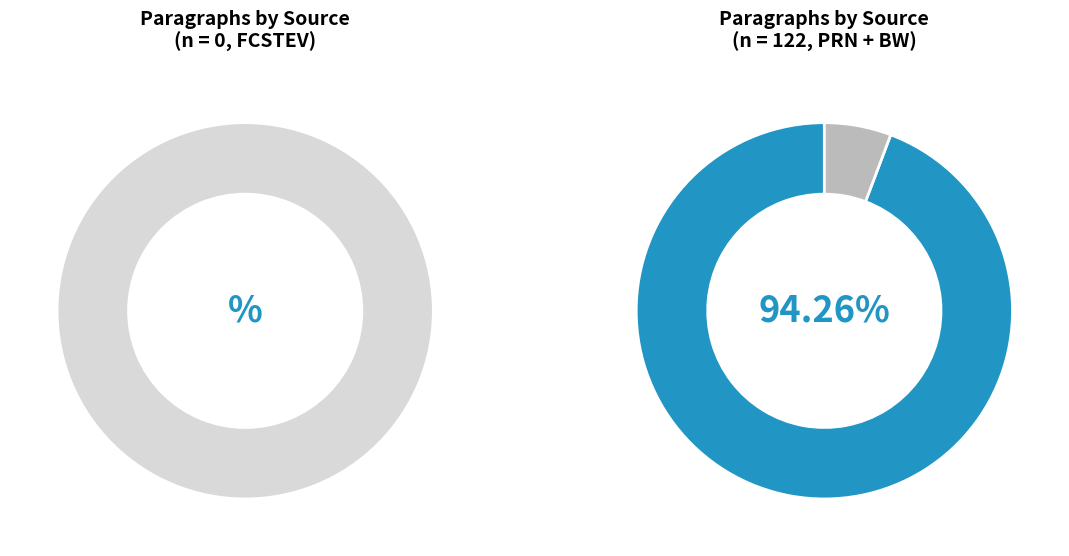

Is the sum of FCSTEV and PRN greater than half?

Yes